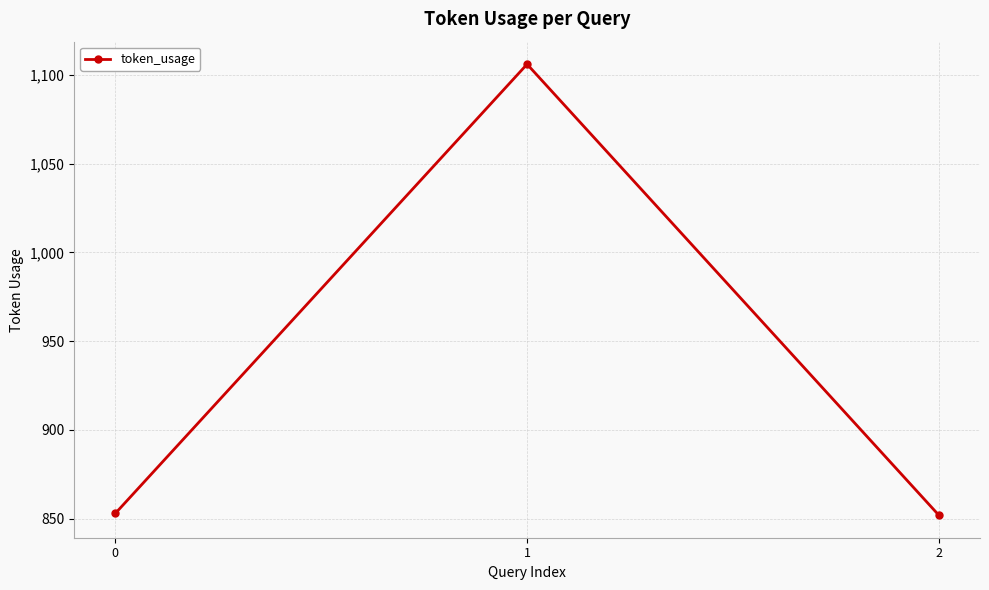

What is the value of the 2nd point from the left?

1106